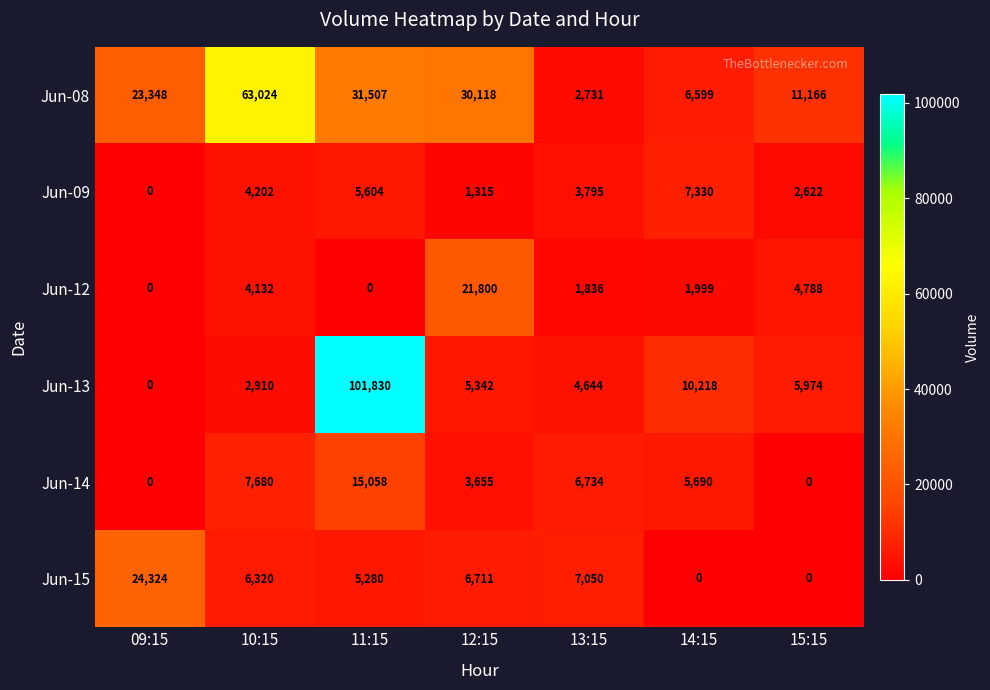

What is the difference between the maximum and minimum values in the Jun-12 series?

21800